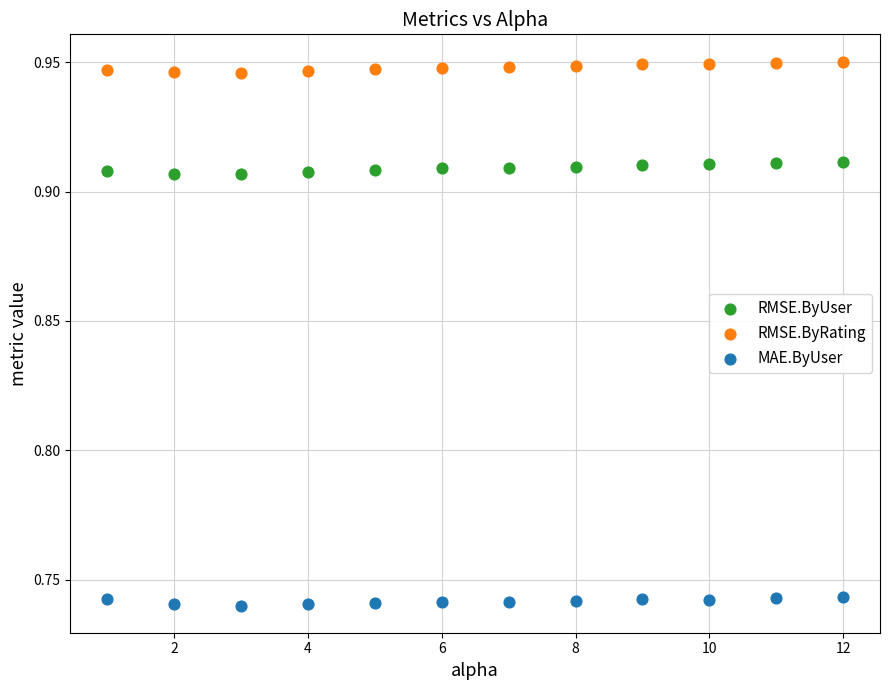

Which series reaches the minimum Y coordinate?

MAE.ByUser